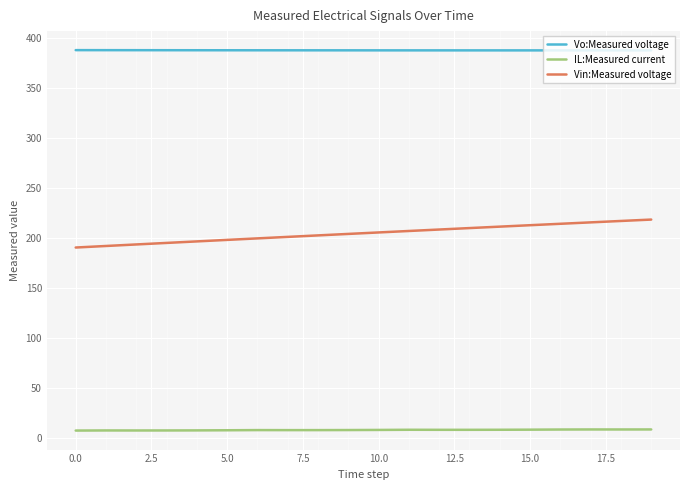

Which series has the widest spread of values?

Vin:Measured voltage